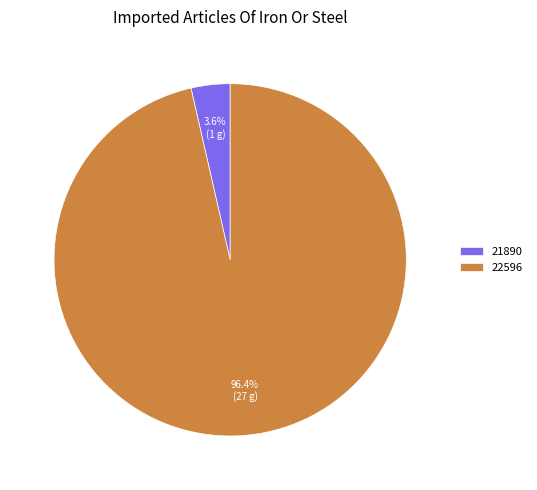

What is the majority slice?

22596